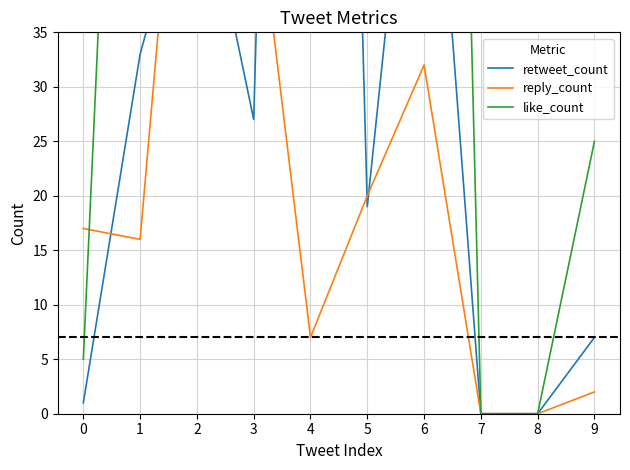

How many lines are shown in the chart?

3